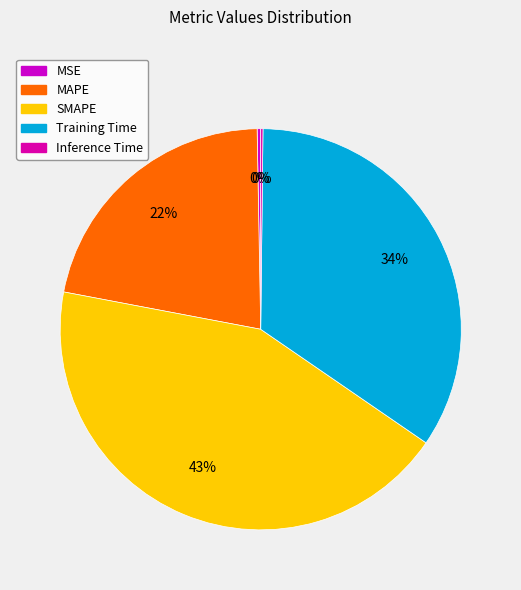

Does MAPE represent more than half of the total?

No